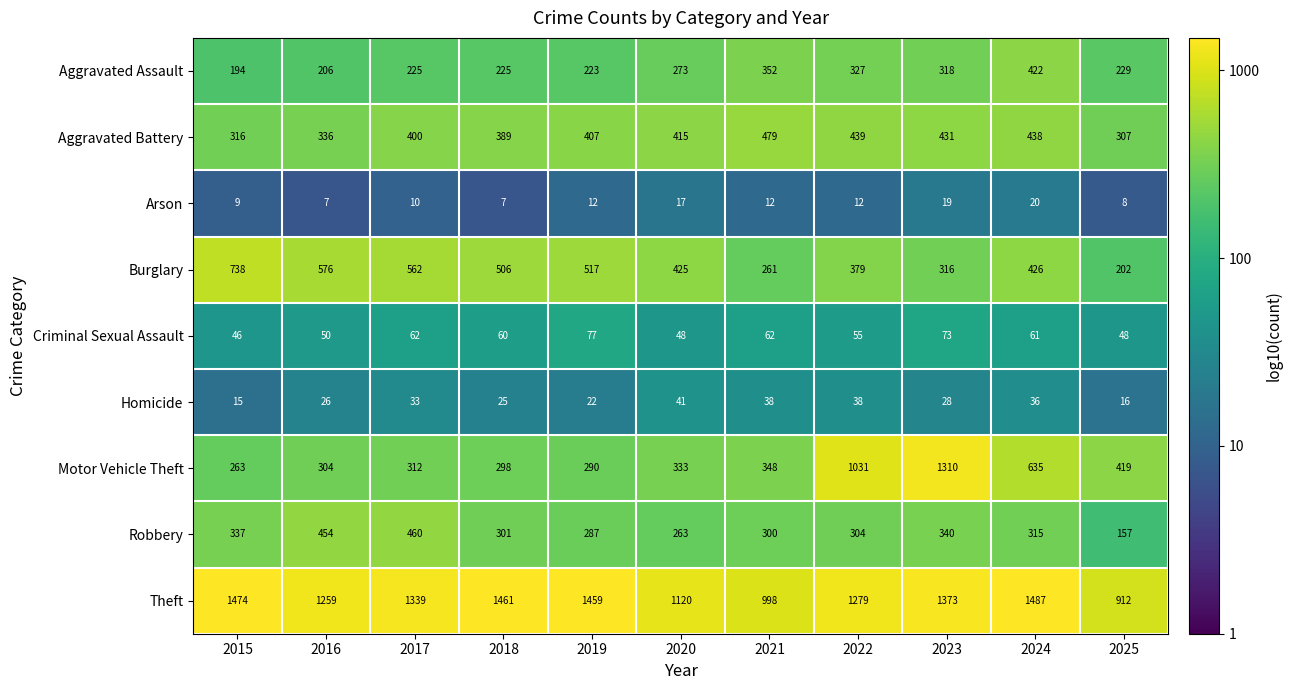

Rank the series at 2017 from highest to lowest value.

Theft, Burglary, Robbery, Aggravated Battery, Motor Vehicle Theft, Aggravated Assault, Criminal Sexual Assault, Homicide, Arson